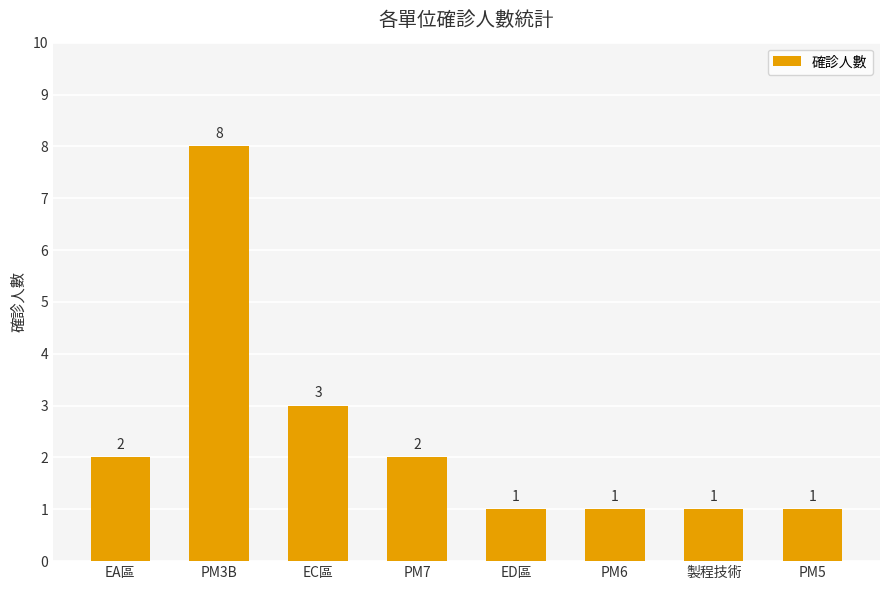

What is the greatest value displayed?

8